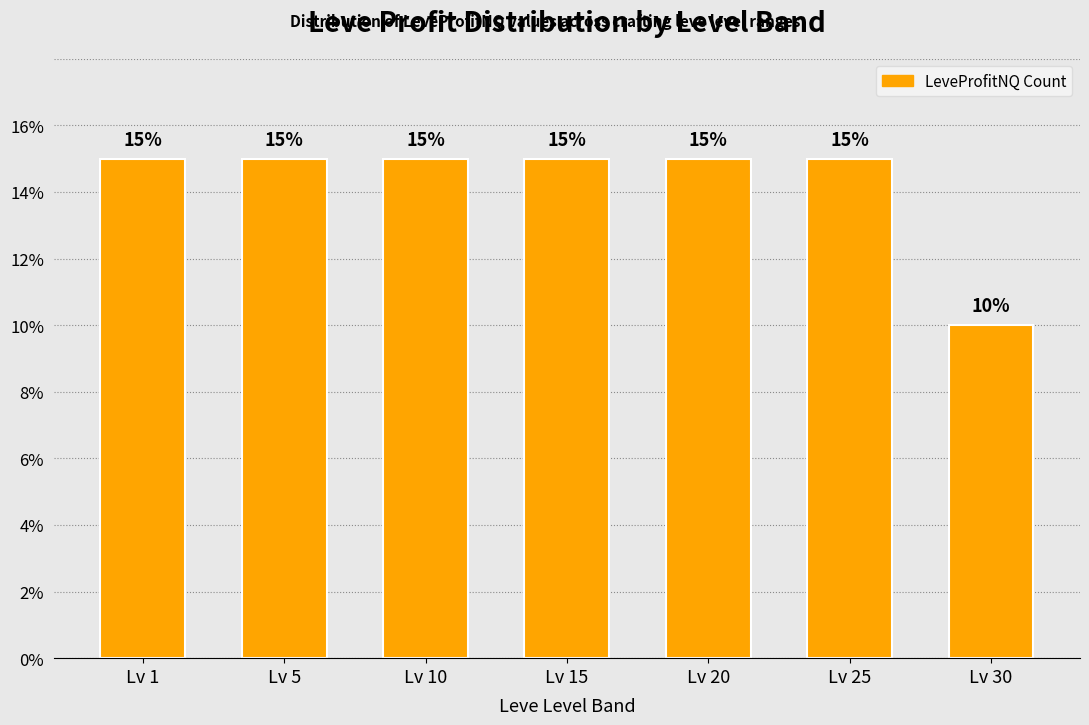

Reading right to left, list all the values displayed in this chart.

10	15	15	15	15	15	15